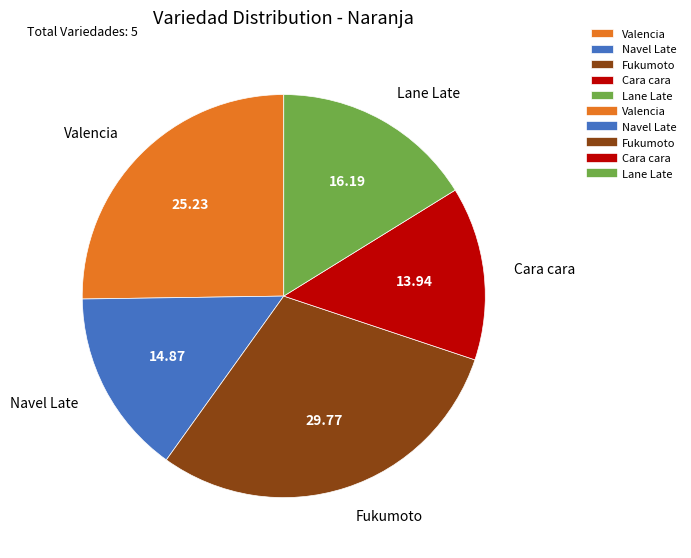

Does Navel Late account for over 50% of the chart?

No